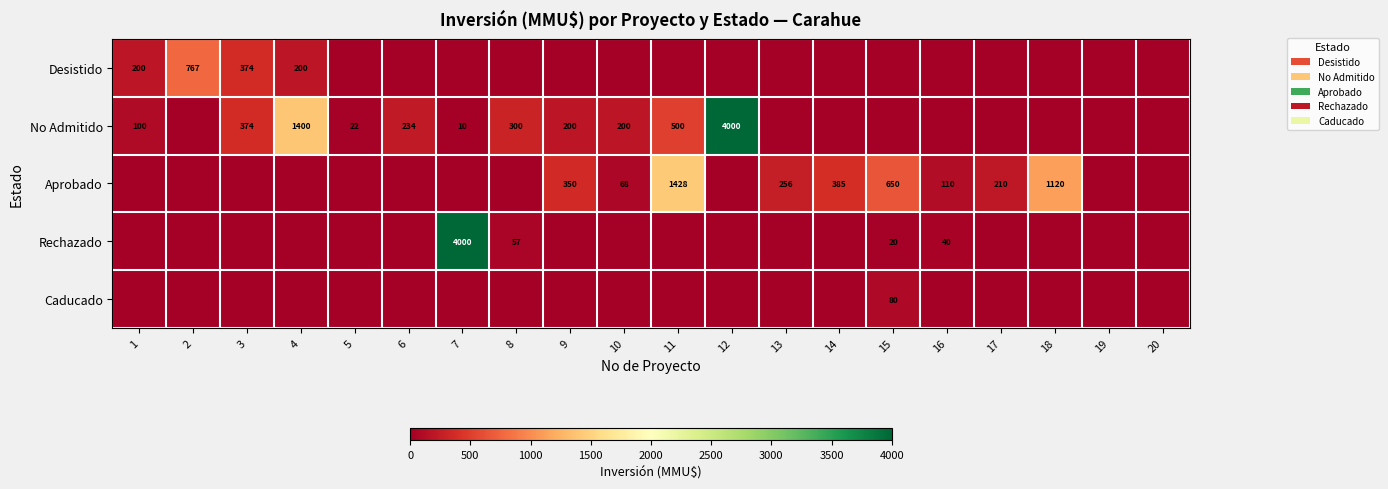

The value of No Admitido at 6 is 163. True or false?

False